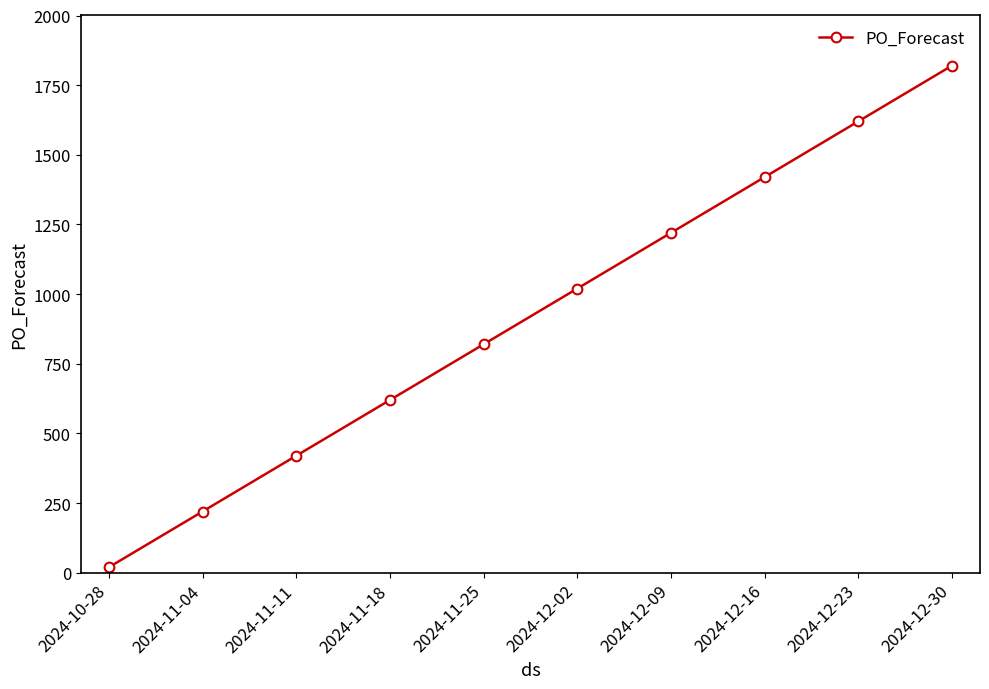

What is the sum of all values?

9200